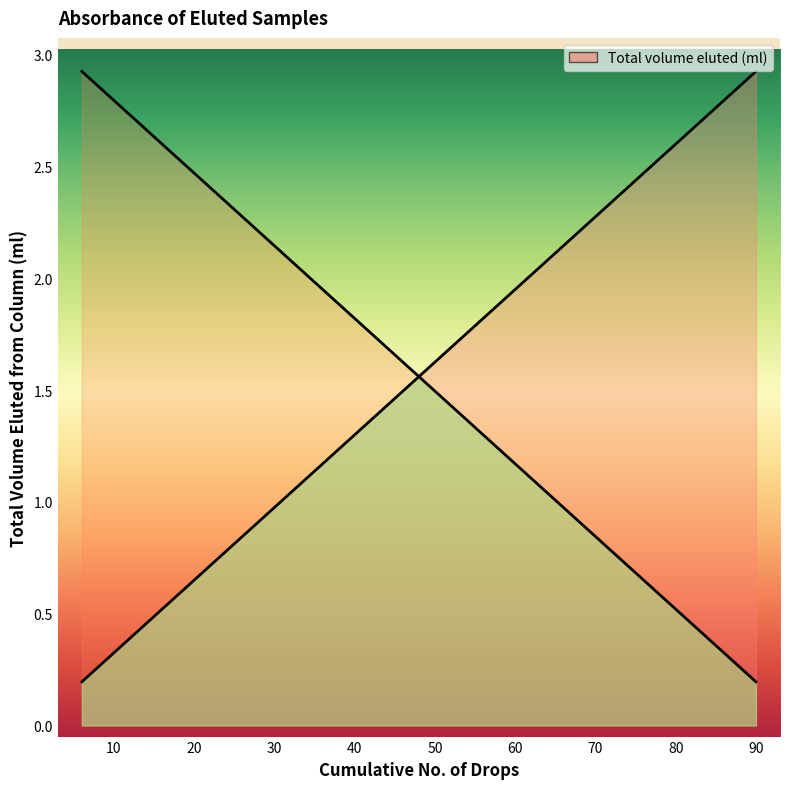

What is the difference between the values at 60 and 12?

1.6